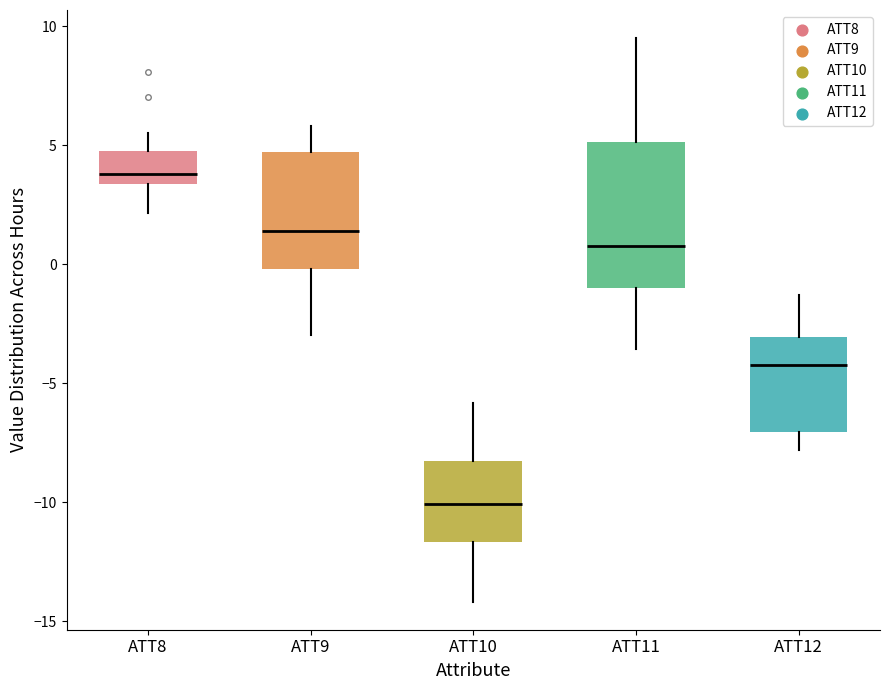

Reading left to right, transcribe this box plot: for each box, give where its median line is, the range the box spans, and where its two whiskers end, as read against the y-axis. The values are not printed on the chart, so give them approximately, as read against the axis.

ATT8: median 4.0, box 3.5 to 5.0, whiskers 2.0 to 5.5
ATT9: median 1.5, box 0.0 to 4.5, whiskers -3.0 to 6.0
ATT10: median -10.0, box -11.5 to -8.5, whiskers -14.0 to -6.0
ATT11: median 0.5, box -1.0 to 5.0, whiskers -3.5 to 9.5
ATT12: median -4.0, box -7.0 to -3.0, whiskers -8.0 to -1.5